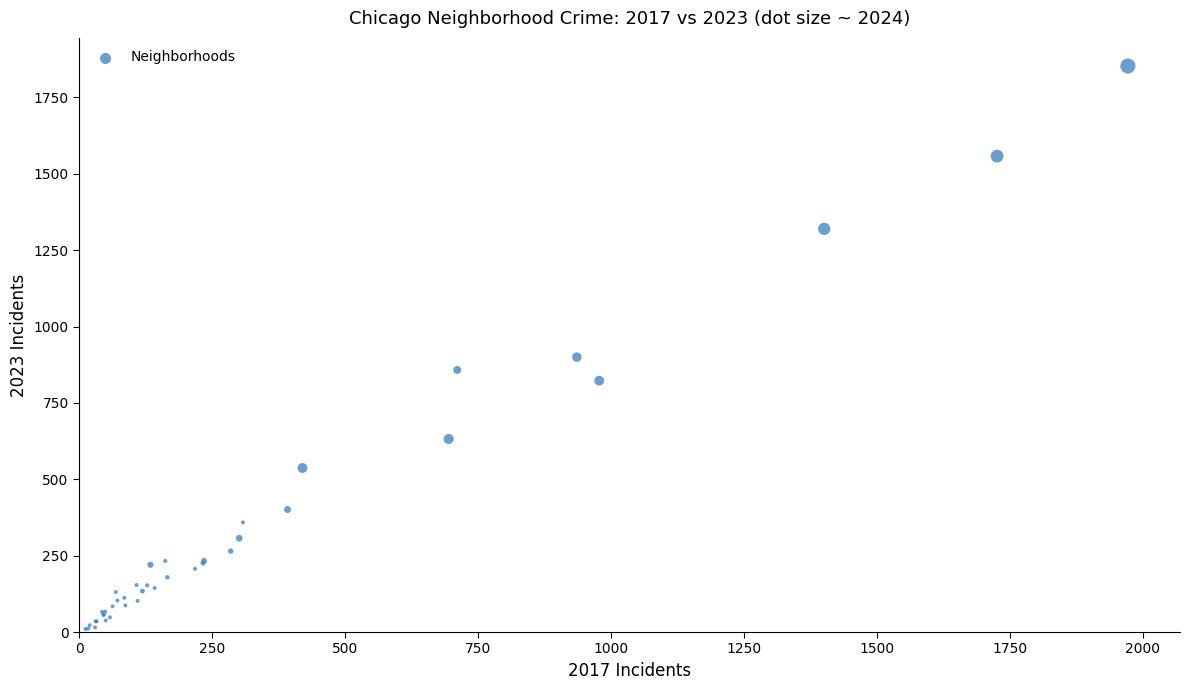

What Y value in the scatter plot is closest to 931?

900